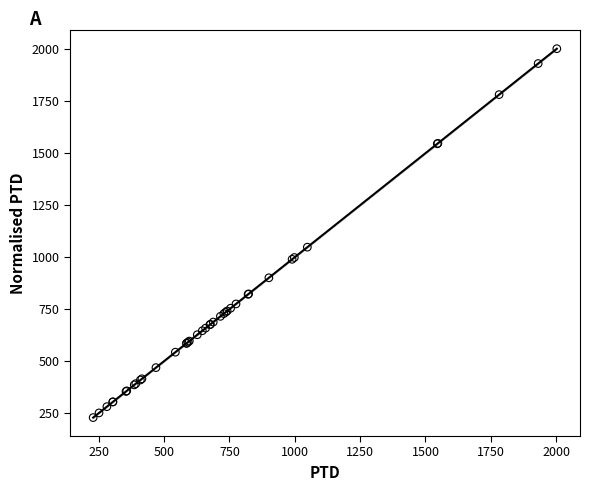

What Y value in the scatter plot is closest to 1115?

1048.2